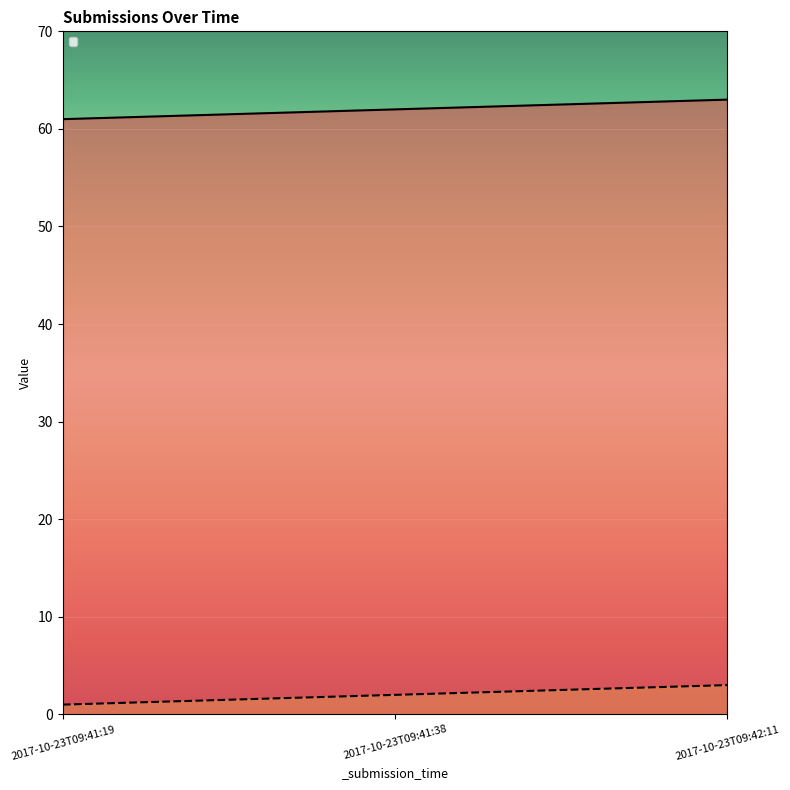

Read the _id value at 2017-10-23T09:41:38.

62